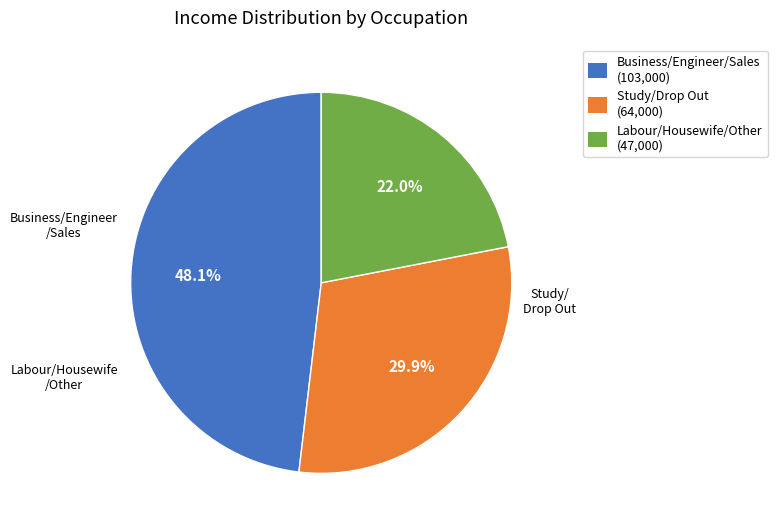

How many segments does this pie chart have?

3